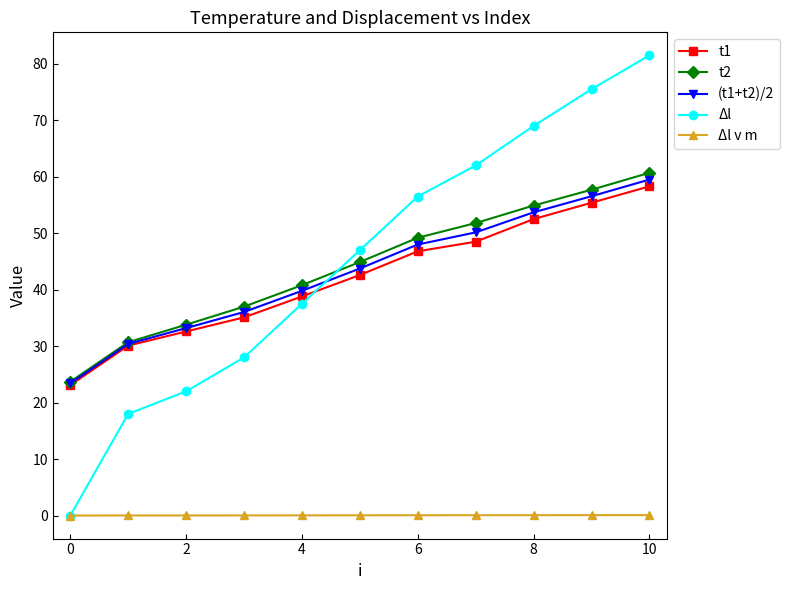

True or false: t1 has more than 2 interior local peaks.

False